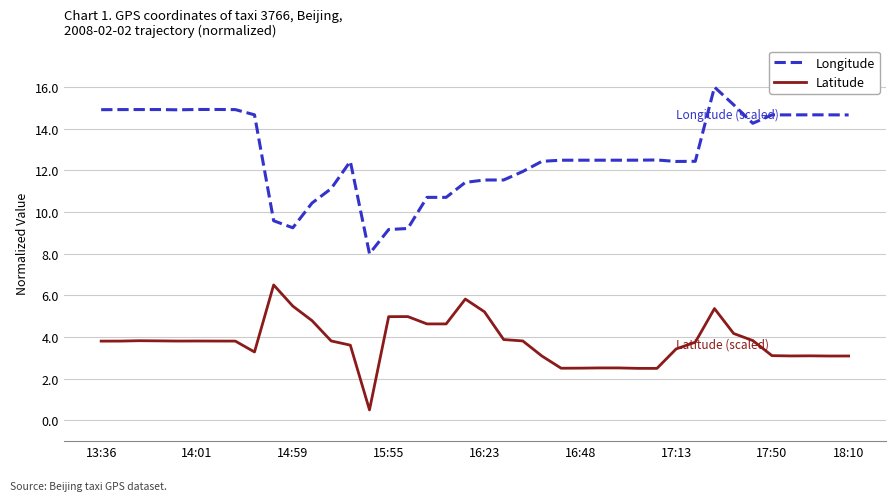

True or false: Longitude and Latitude cross at least once.

False